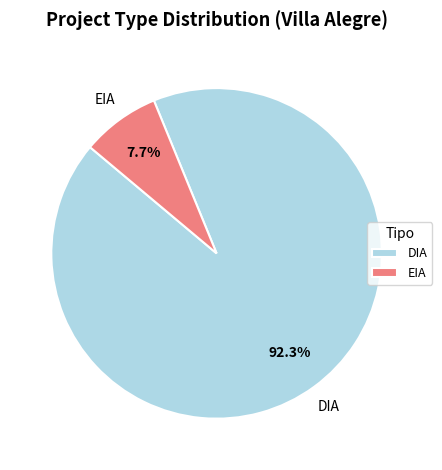

How many segments does this pie chart have?

2